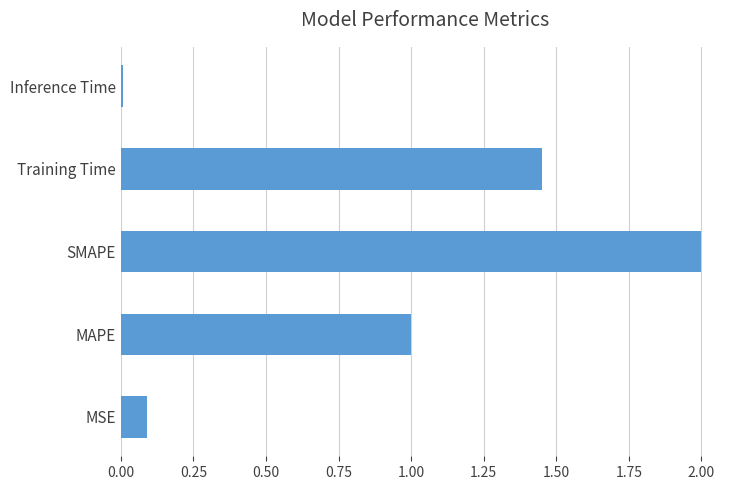

Which label corresponds to the largest value in the chart?

SMAPE